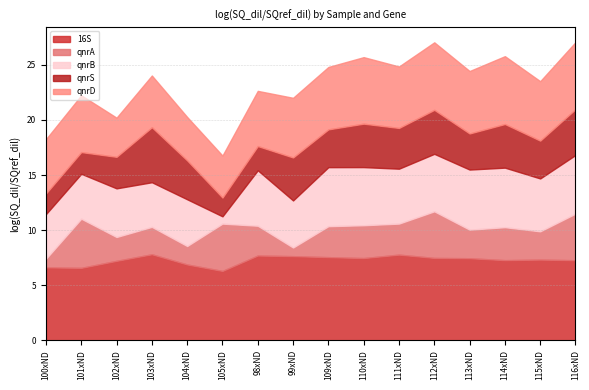

How many lines are shown in the chart?

5